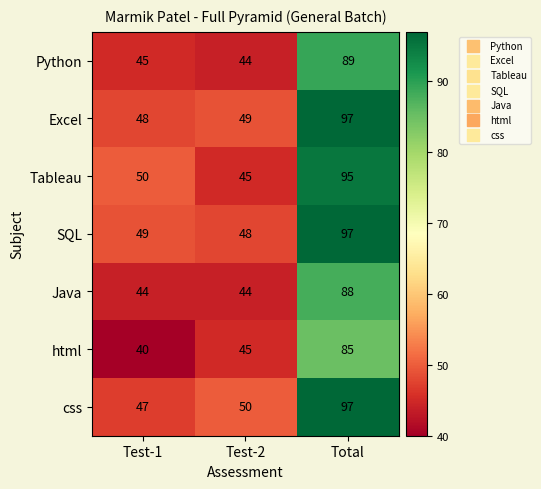

Reading right to left, extract all data points from this chart.

Python: 89	44	45
Excel: 97	49	48
Tableau: 95	45	50
SQL: 97	48	49
Java: 88	44	44
html: 85	45	40
css: 97	50	47